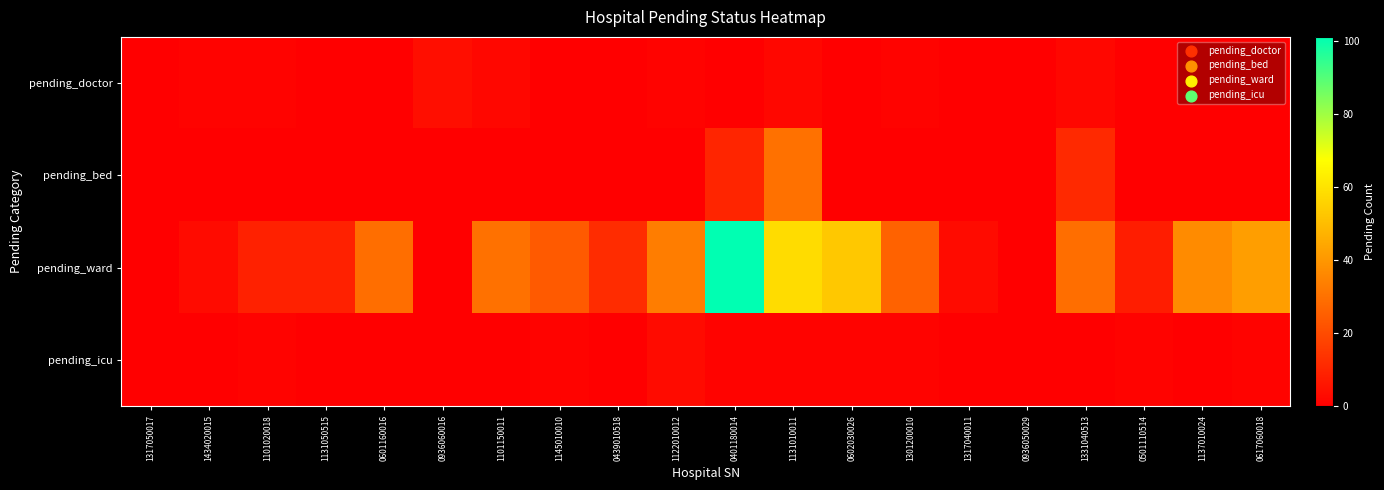

Which series changed the most between 1317050017 and 0602030026?

pending_ward